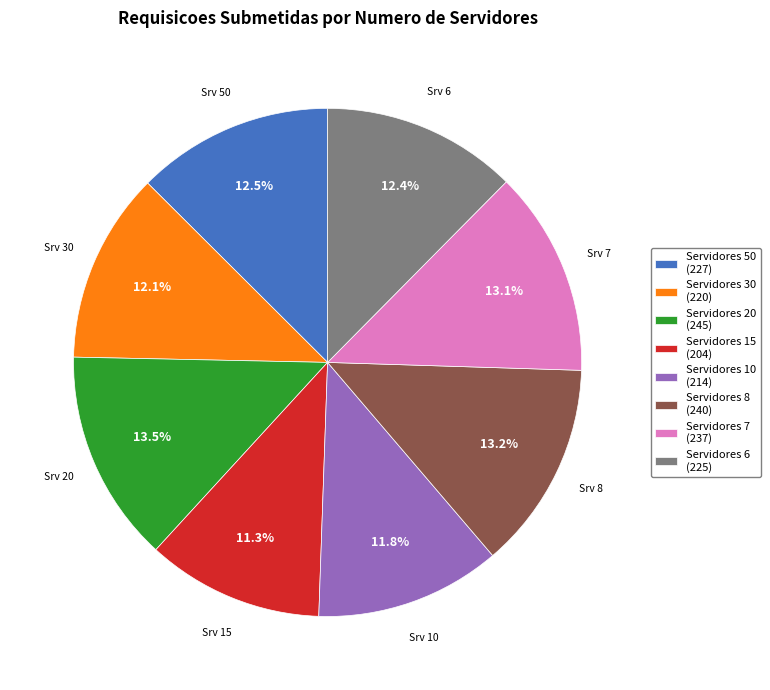

How many slices are in this pie chart?

8